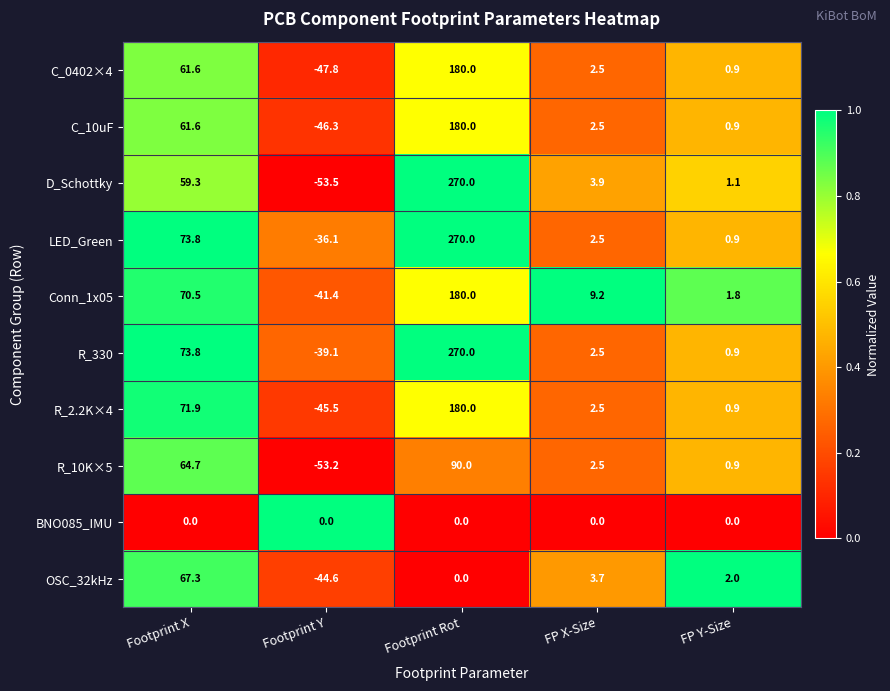

What is the sum of all Conn_1x05 values?

220.1